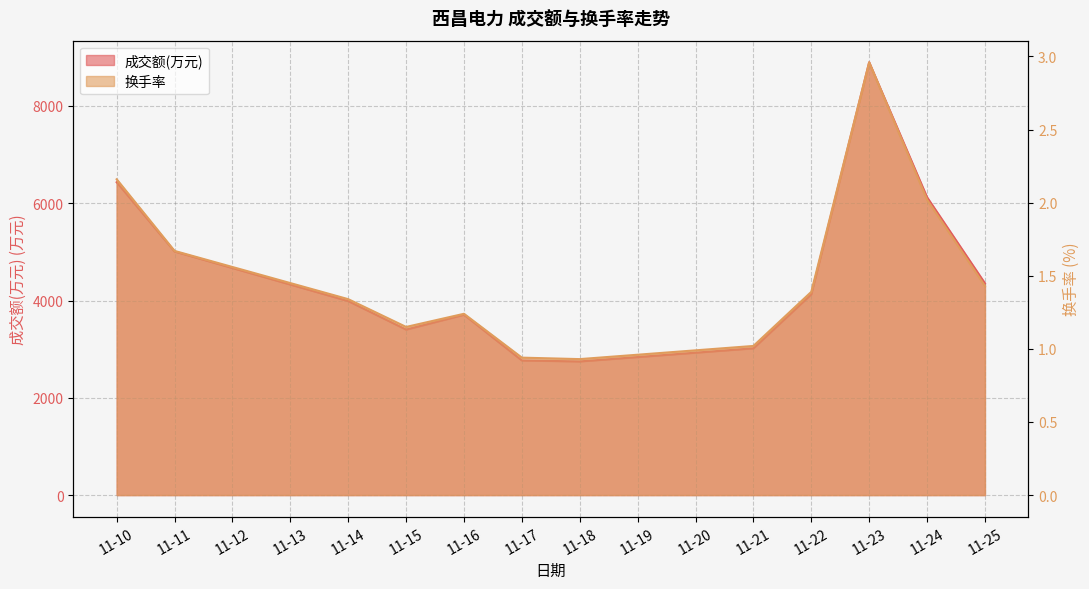

How many interior local peaks does the 换手率 series have?

2